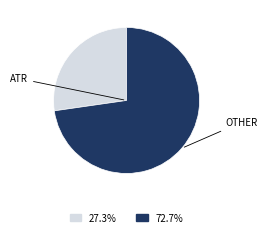

Does any single category account for the majority?

Yes